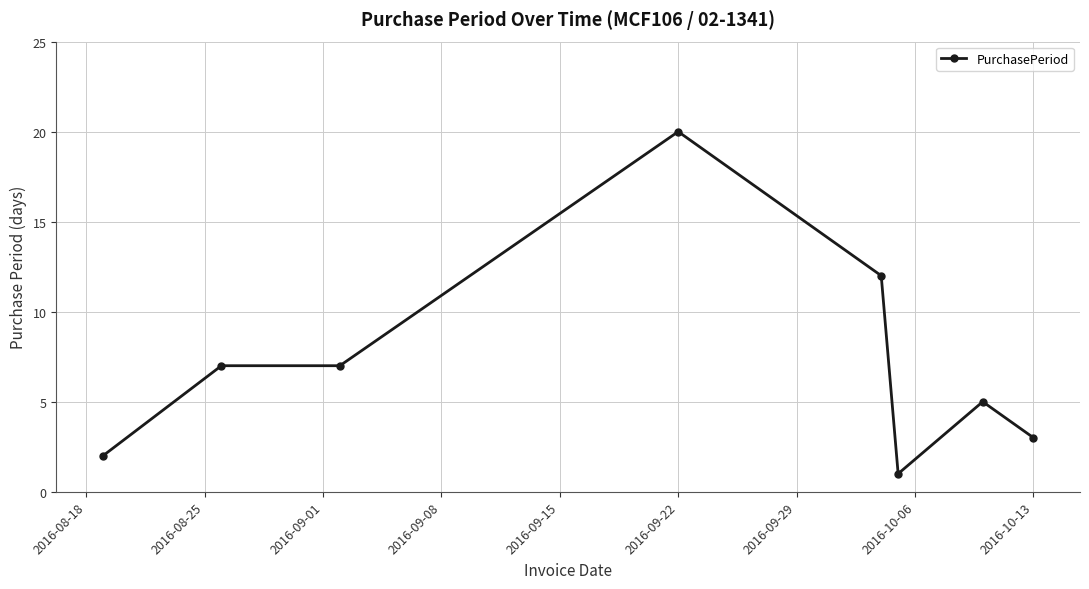

What is the difference between the maximum and minimum values?

19